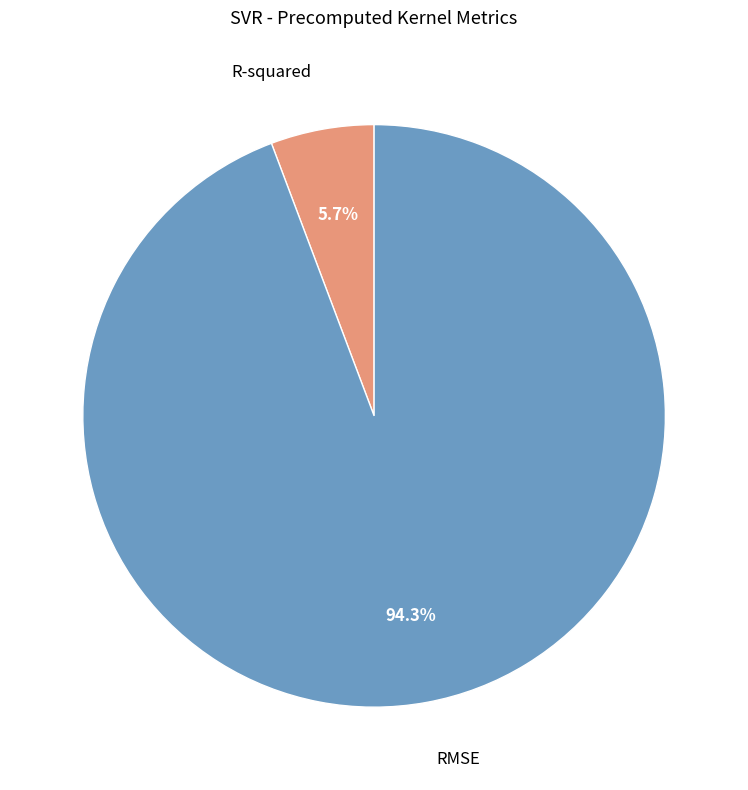

Is there any slice that represents more than half of the pie?

Yes